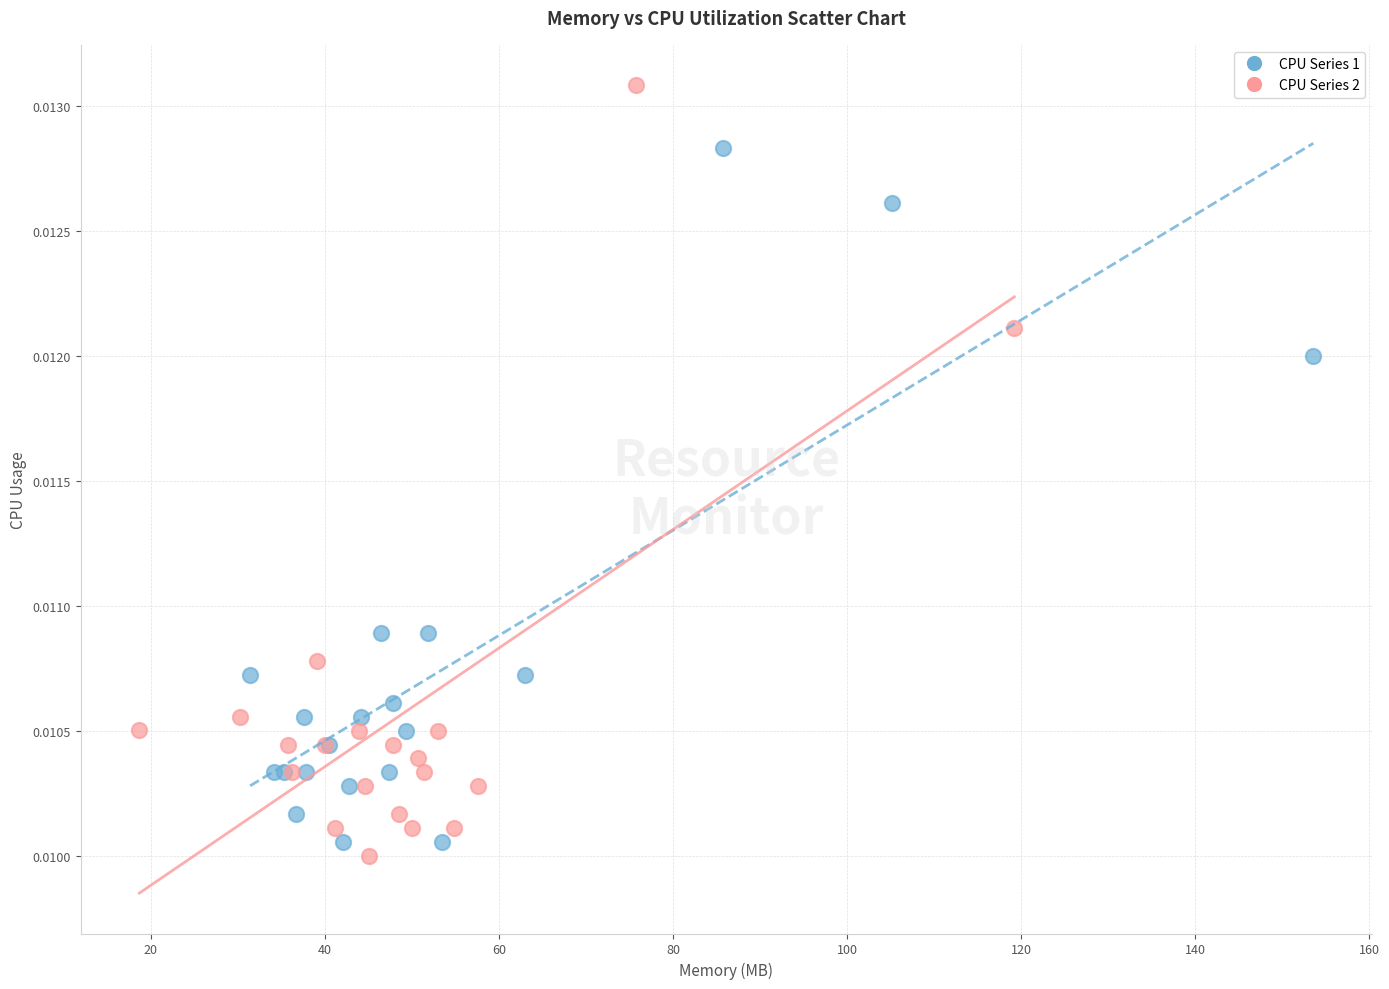

Which series contains the highest Y value?

CPU Series 2